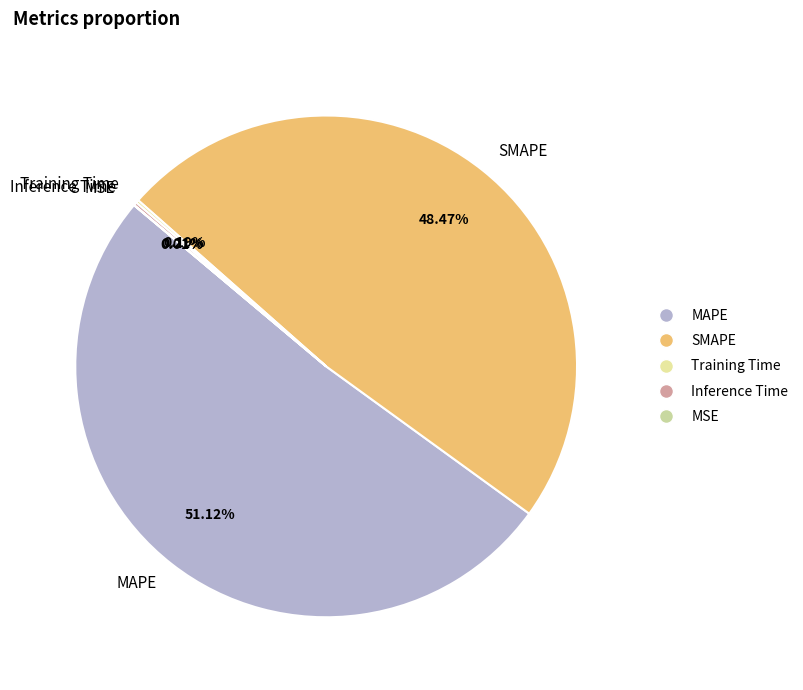

Which slice is the largest?

MAPE